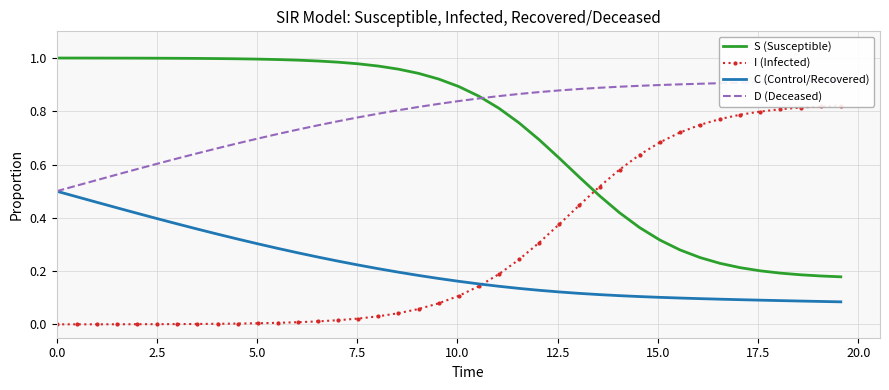

How many intersections are there between S (Susceptible) and D (Deceased)?

1